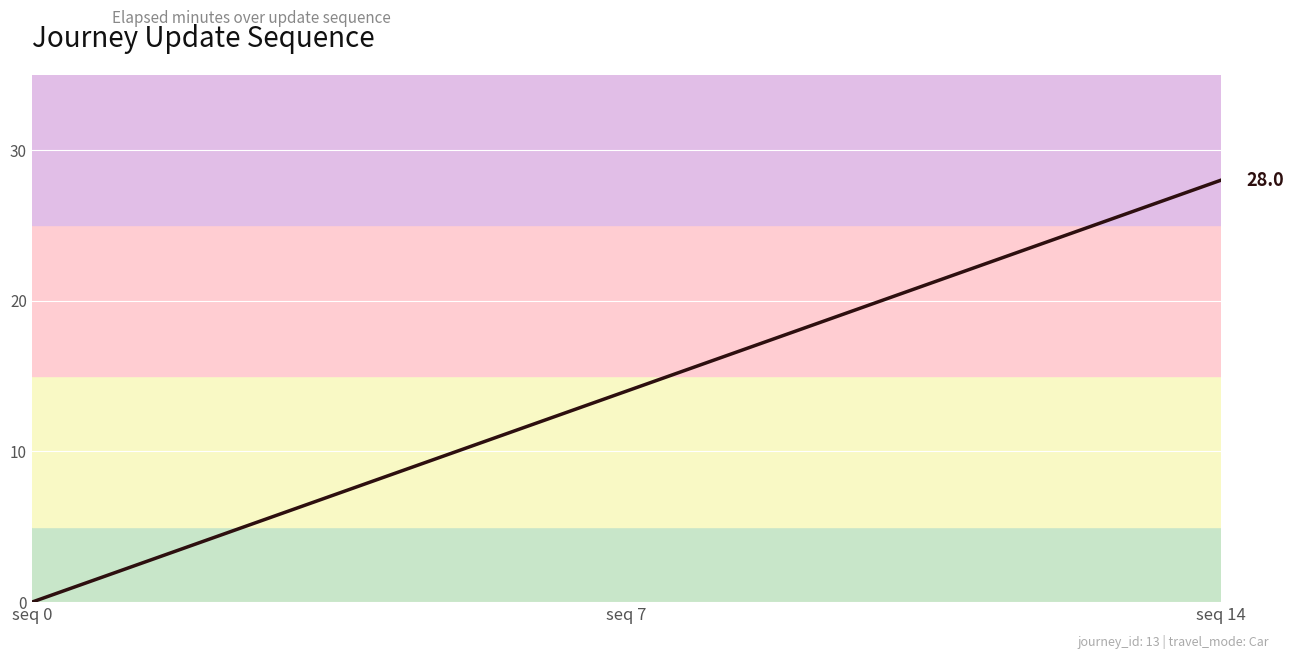

What is the sum of all values?

210